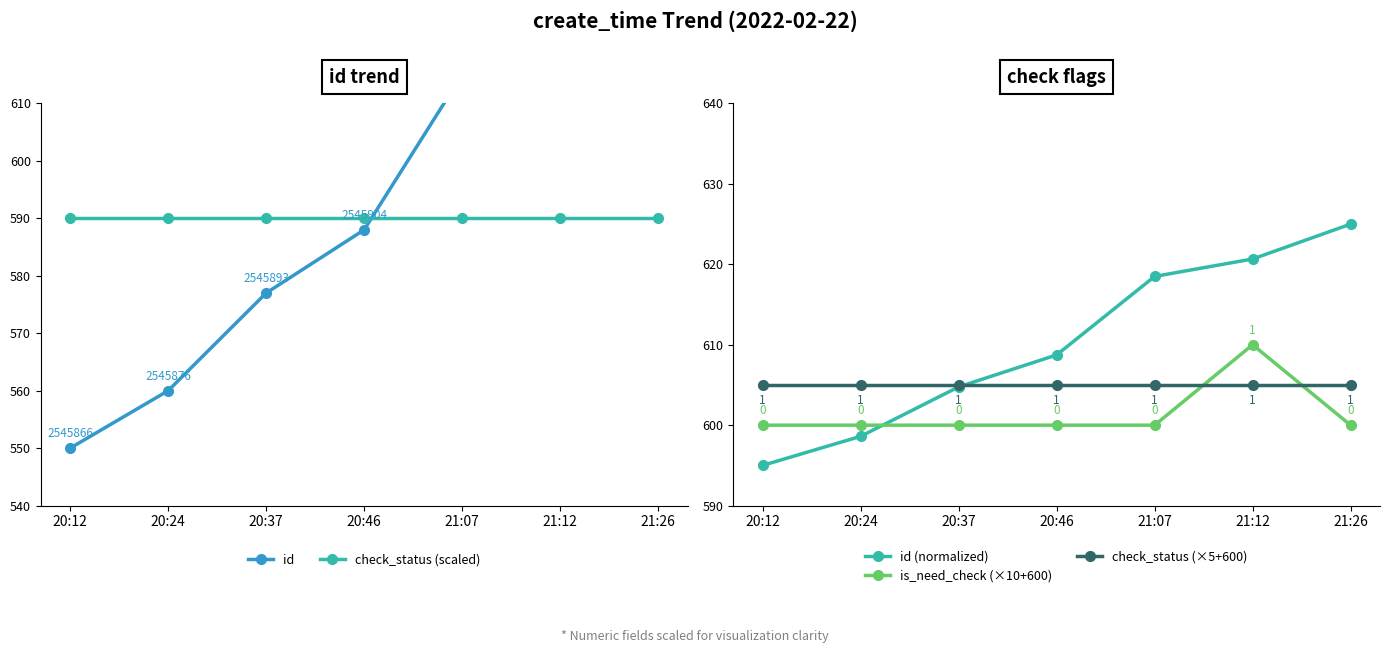

What is the label of the 1st point from the left?

20:12